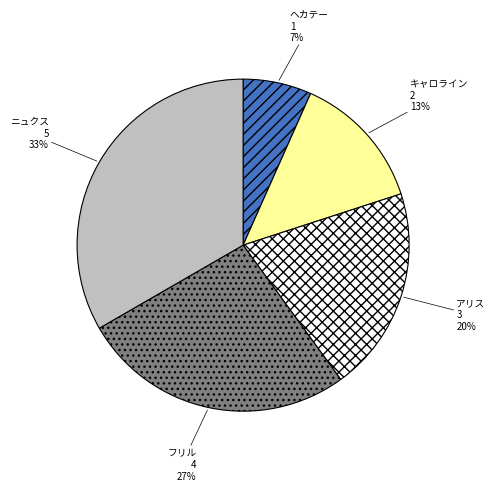

What is the smallest slice in the pie chart?

ヘカテー